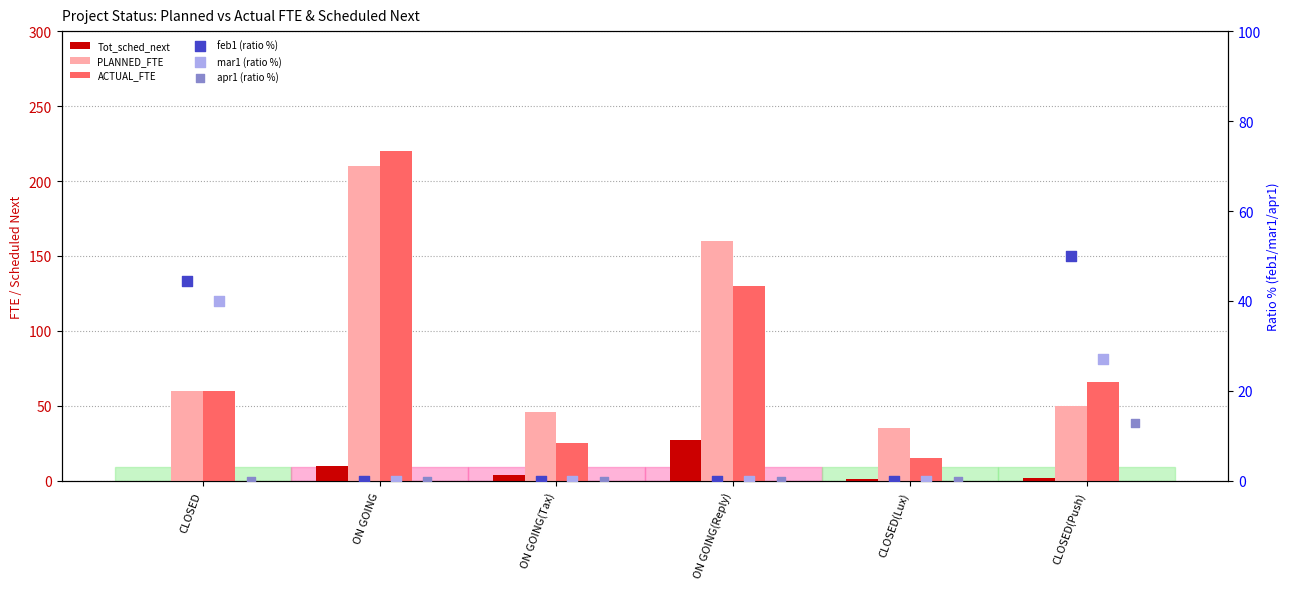

Which series reaches the minimum Y coordinate?

Tot_sched_next